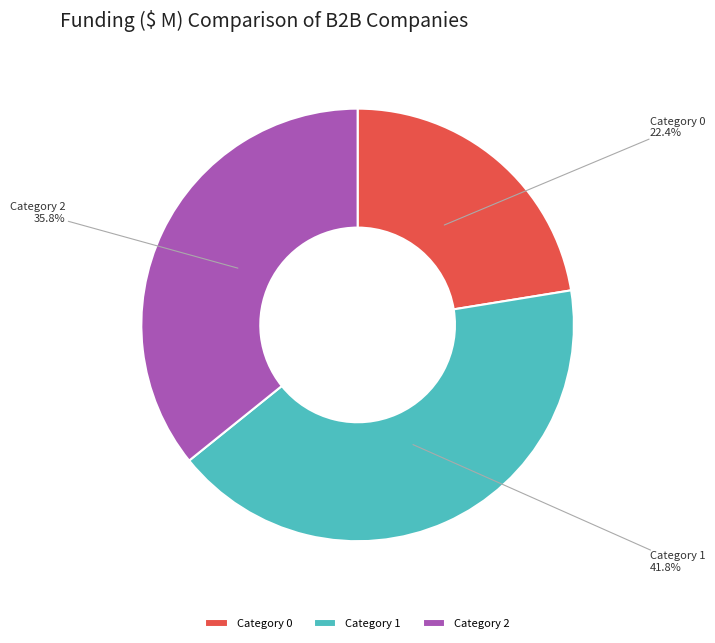

How much of the chart is everything except Category 1?

58.2%